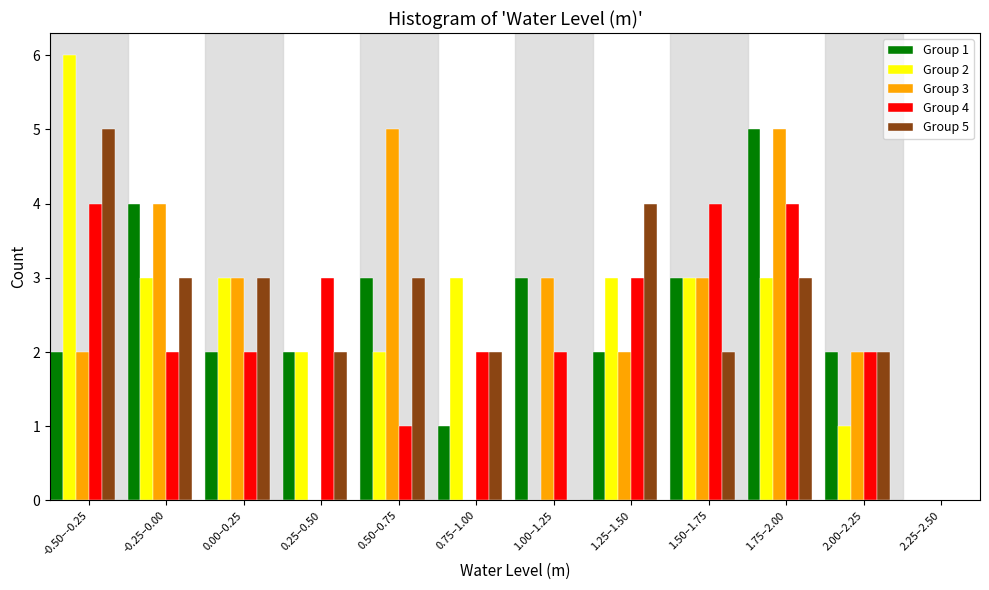

Which category has the highest value across all series?

-0.50–-0.25